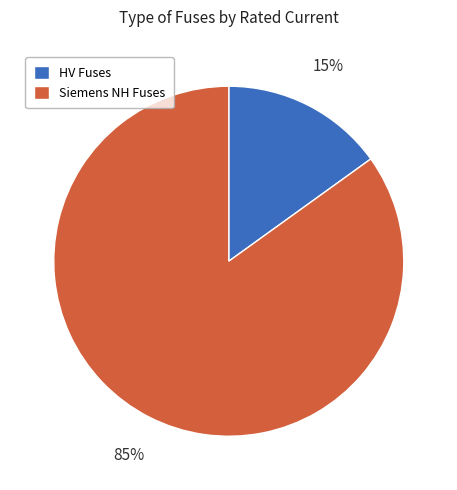

Is there a majority slice in this chart?

Yes